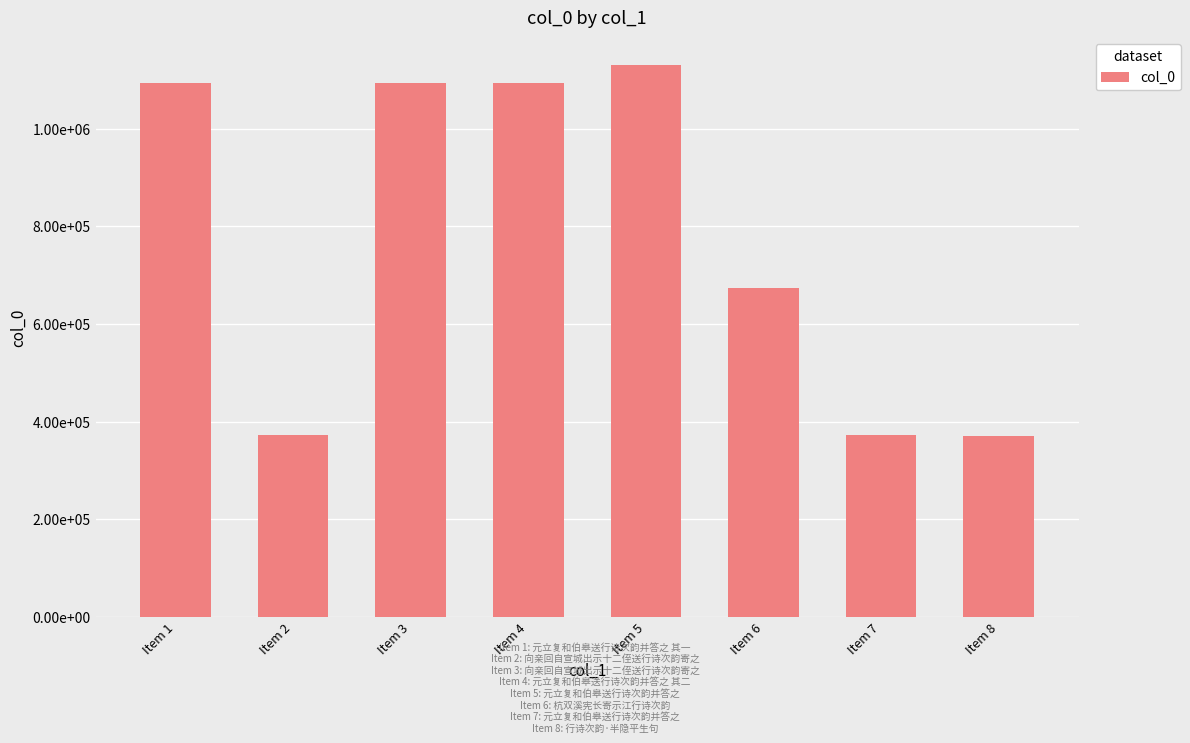

At which category does the chart reach its peak across all series?

Item 5